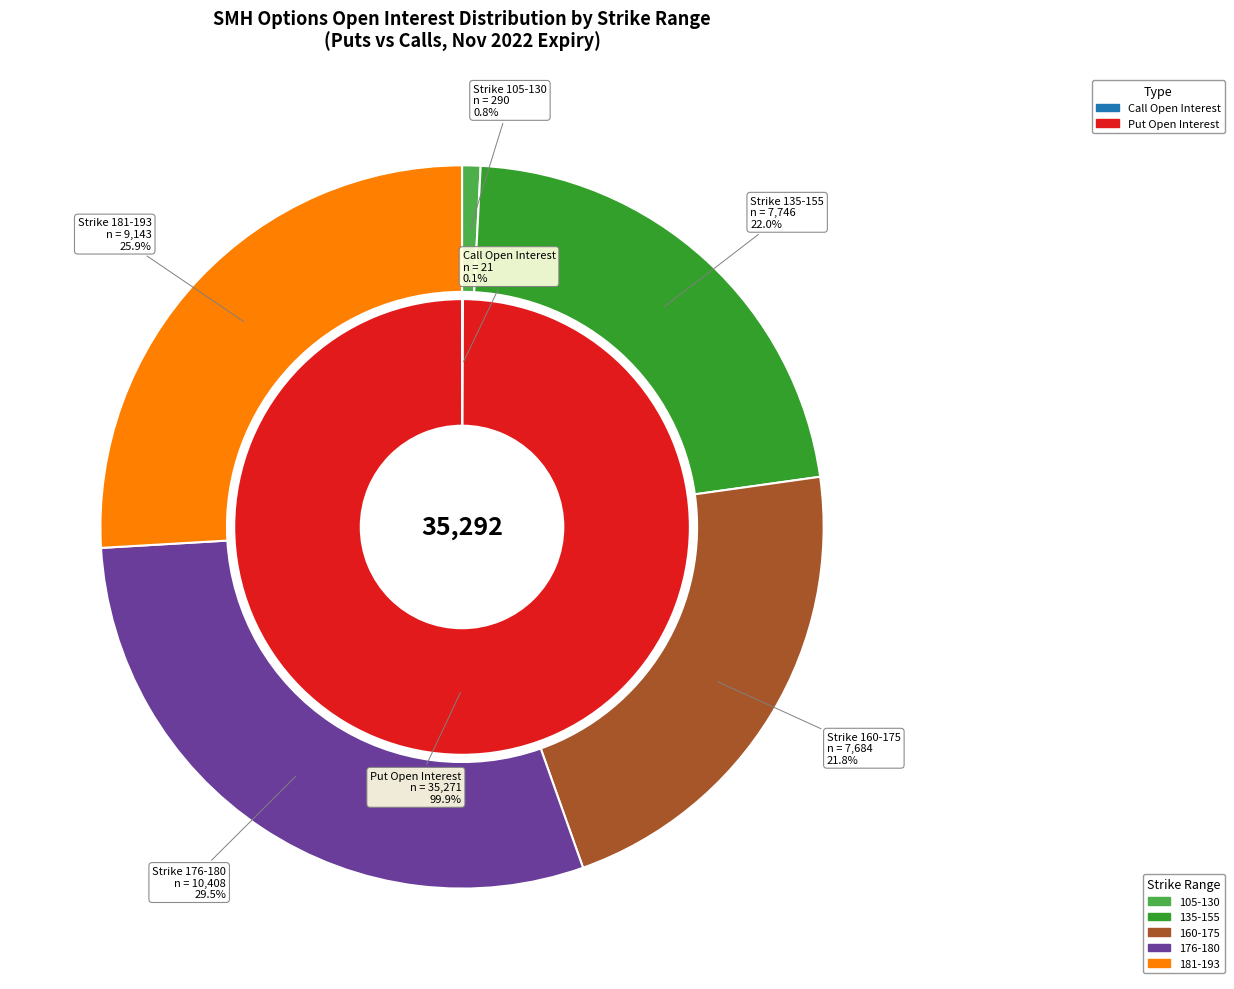

Does any single category account for the majority?

No